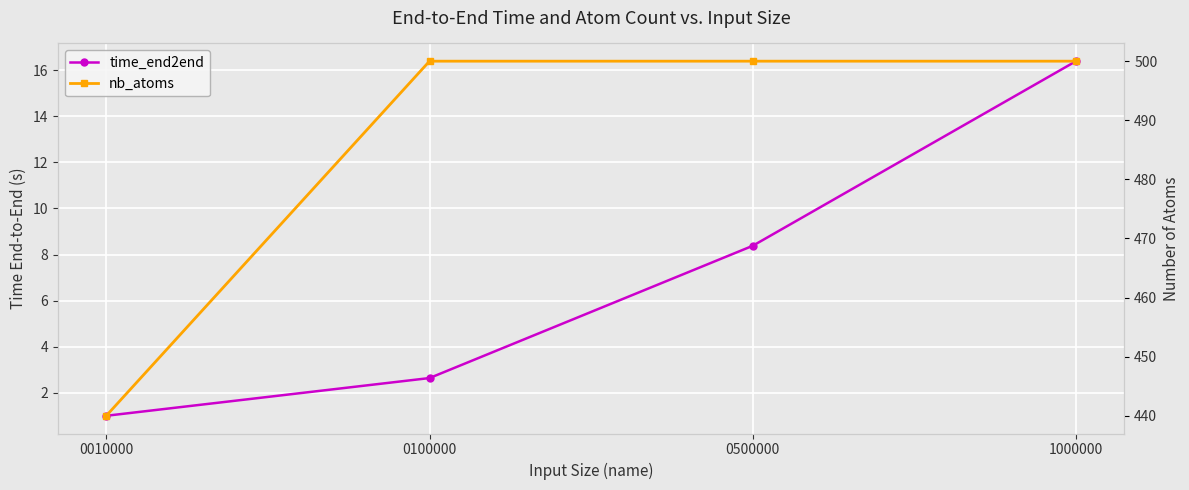

Which series changed the most between 0500000 and 1000000?

time_end2end